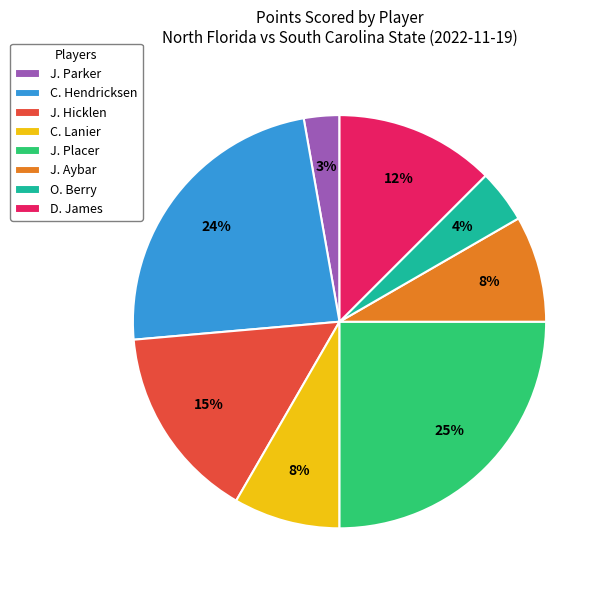

True or false: J. Hicklen accounts for 15% of the total.

True